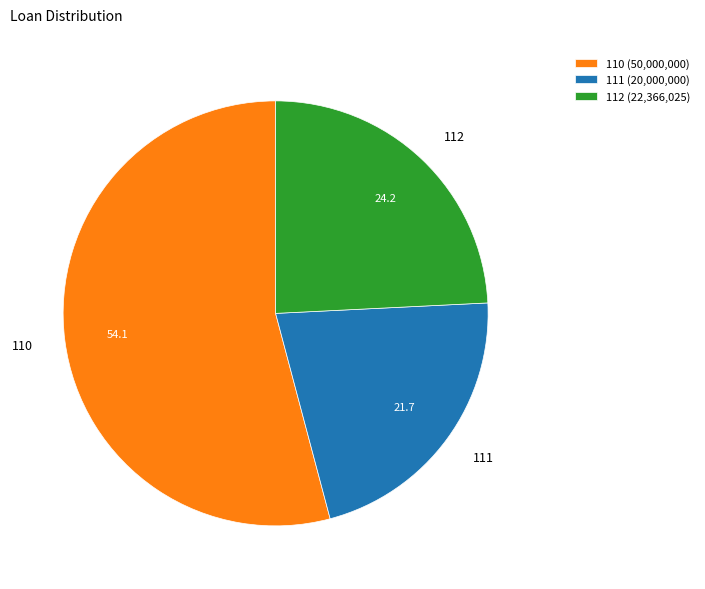

How many segments does this pie chart have?

3